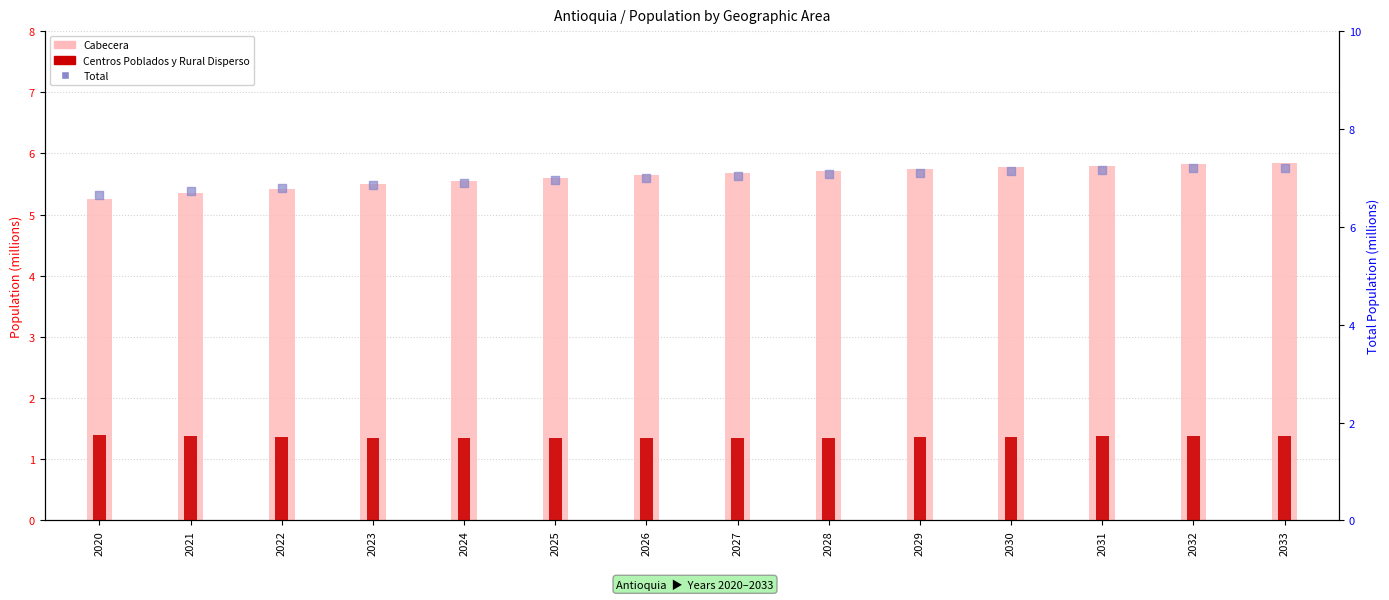

Is the value of Cabecera at 2023 greater than the value of Centros Poblados y Rural Disperso at 2029?

Yes